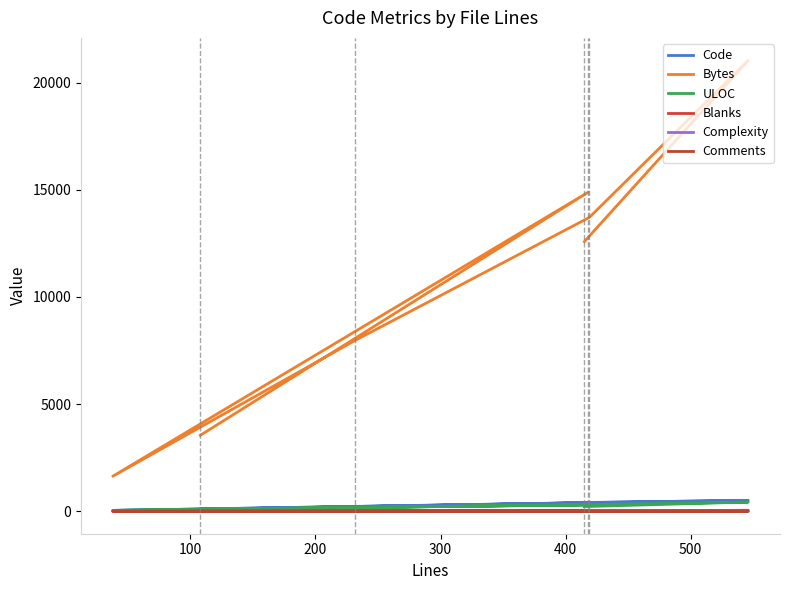

True or false: Complexity has a value of 0 at 100.

True